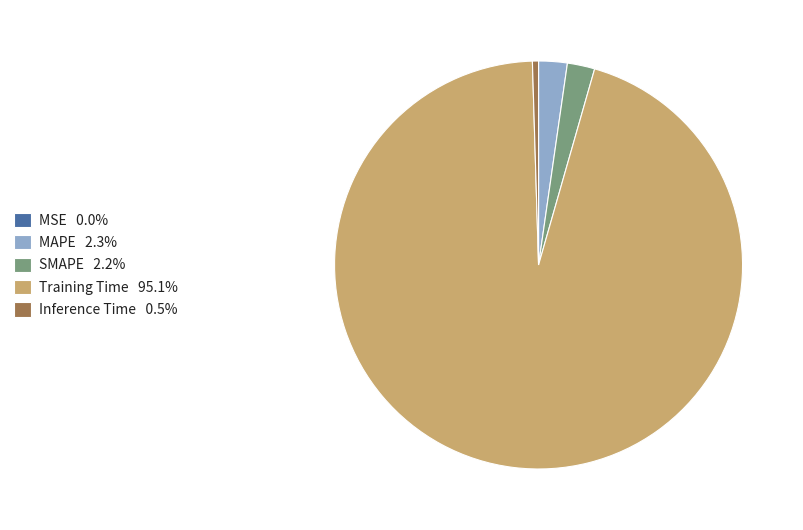

Which has a higher value, Training Time or SMAPE?

Training Time